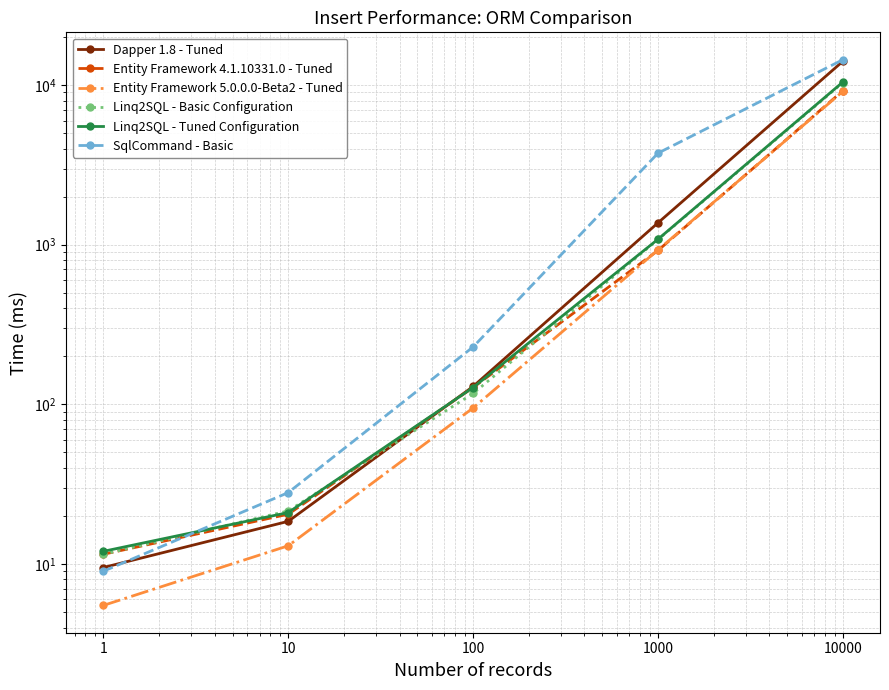

How many lines are shown in the chart?

6